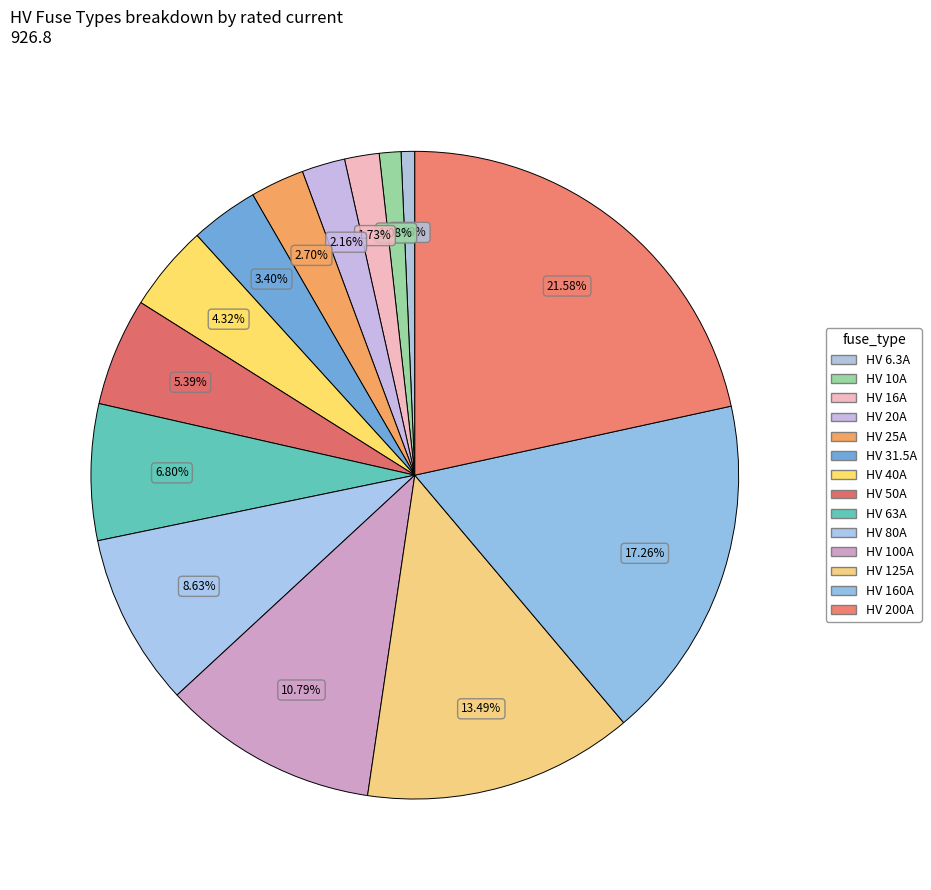

True or false: HV 16A accounts for 2% of the total.

True